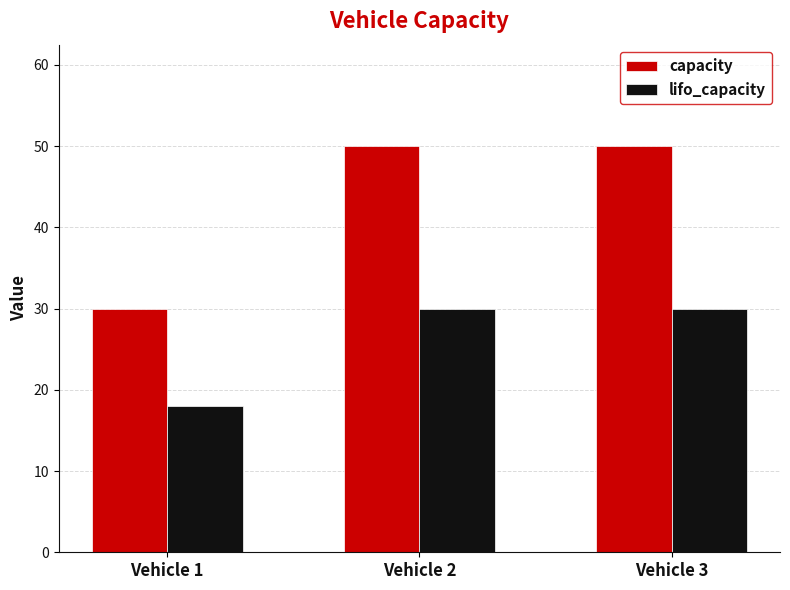

What is the value of the lifo_capacity bar at the 1st from the left?

18